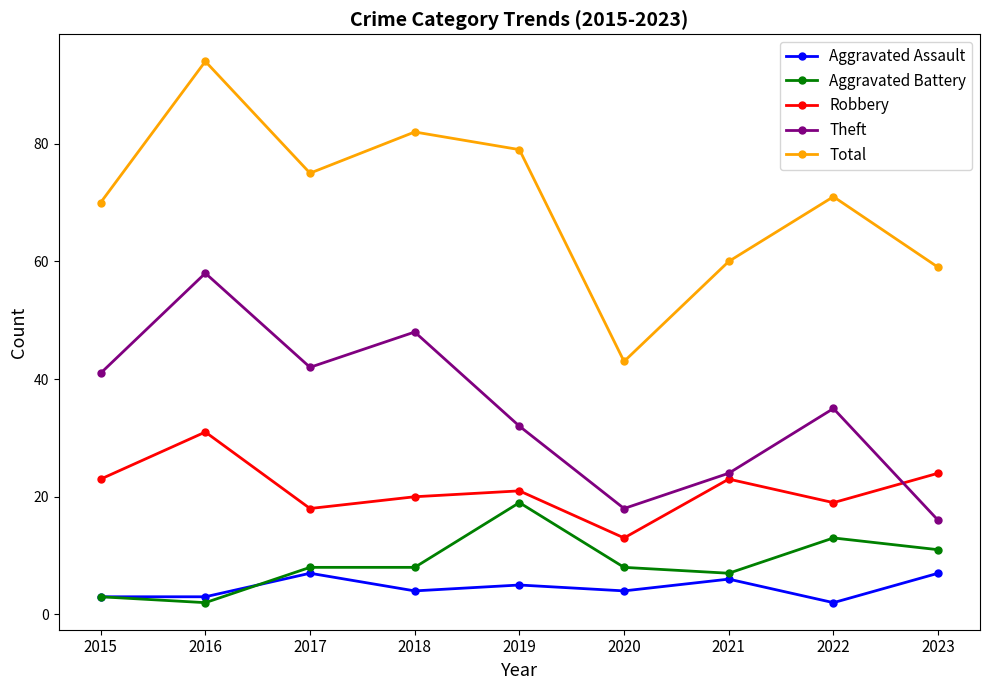

The value of Robbery at 2020 is 6. True or false?

False